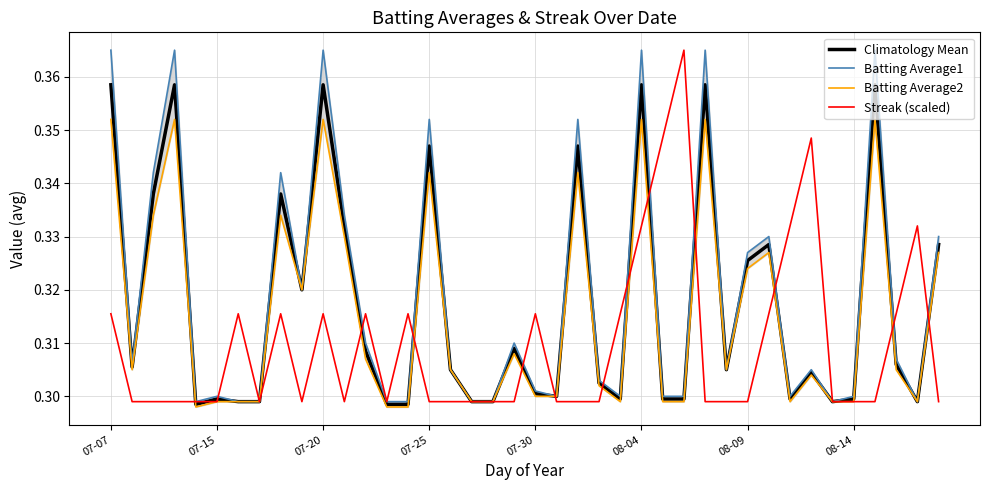

What position from the left is 11?

12